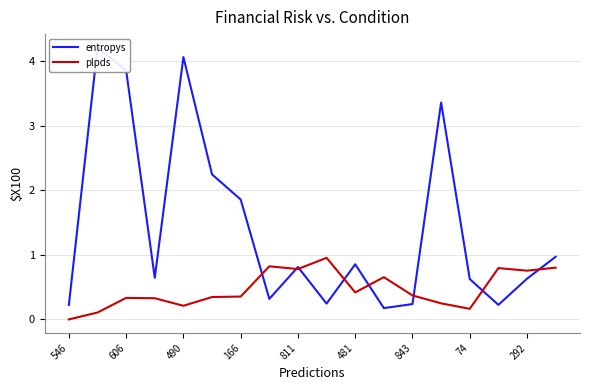

What is the value of the plpds point at the 12th from the left?

0.7